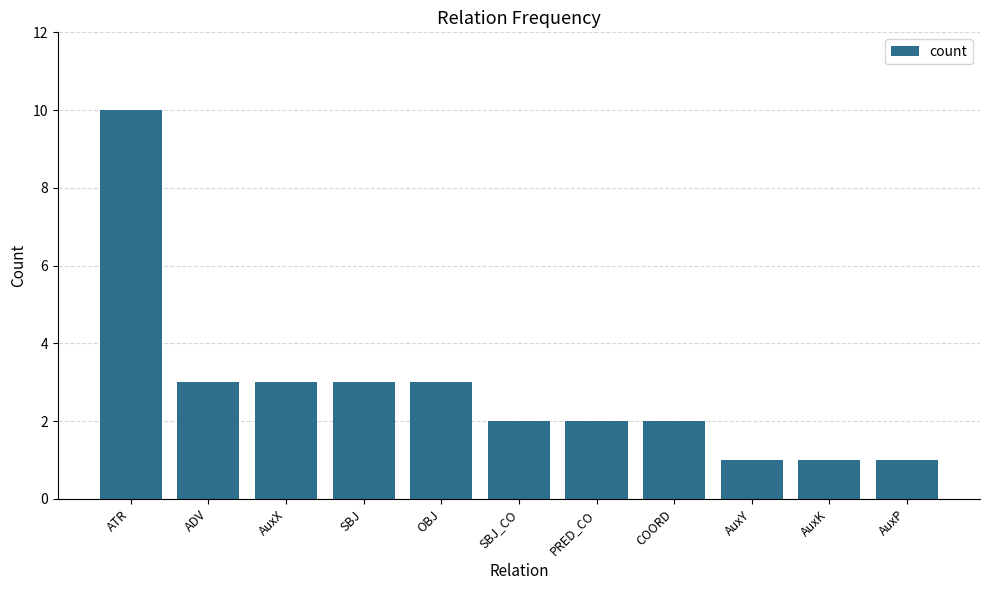

Where does the data first go above 2?

ATR